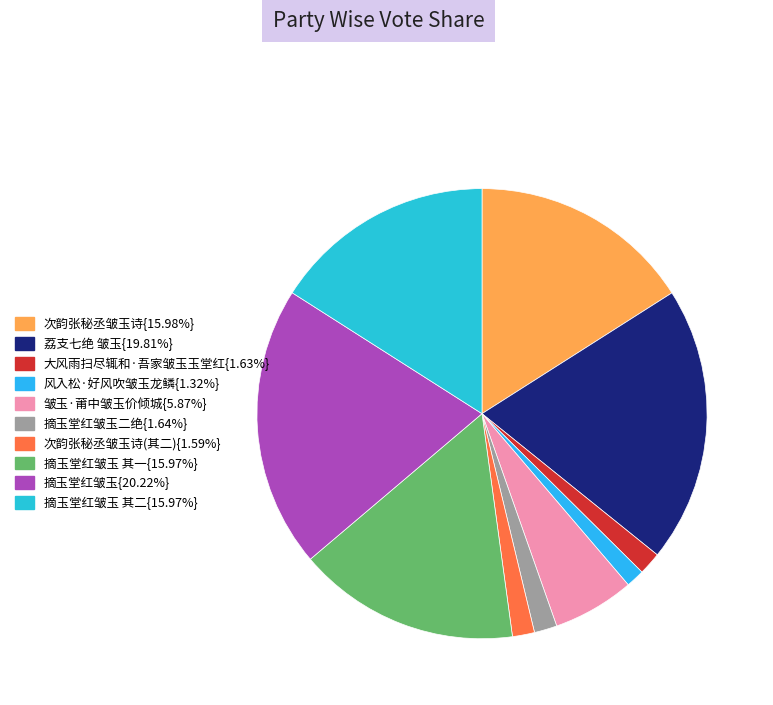

How many slices are in this pie chart?

10